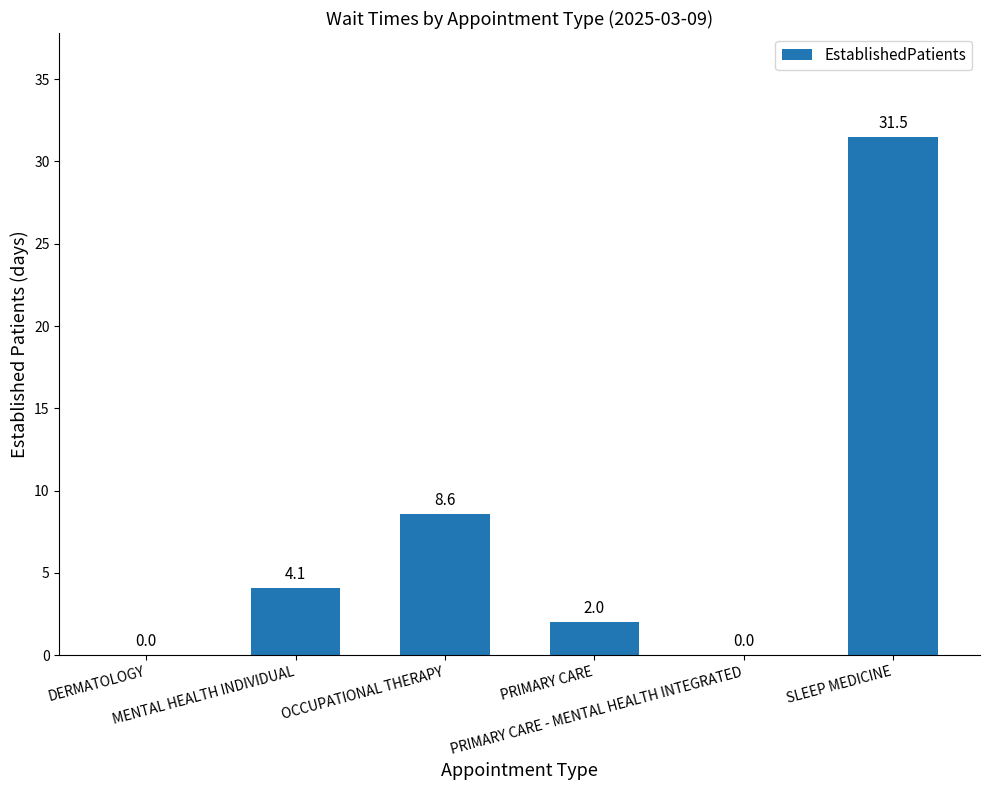

Reading left to right, what are all the values shown in this chart?

DERMATOLOGY=0.0	MENTAL HEALTH INDIVIDUAL=4.1	OCCUPATIONAL THERAPY=8.6	PRIMARY CARE=2.0	PRIMARY CARE - MENTAL HEALTH INTEGRATED=0.0	SLEEP MEDICINE=31.5